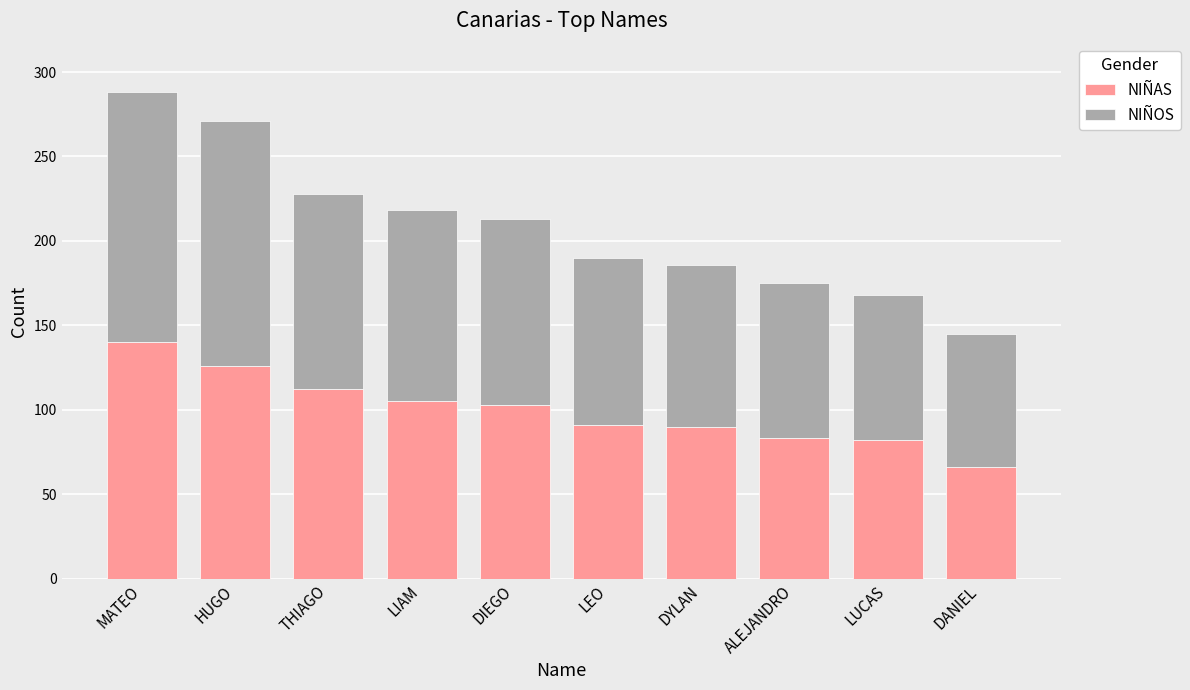

At which category is the sum across all series the highest?

MATEO